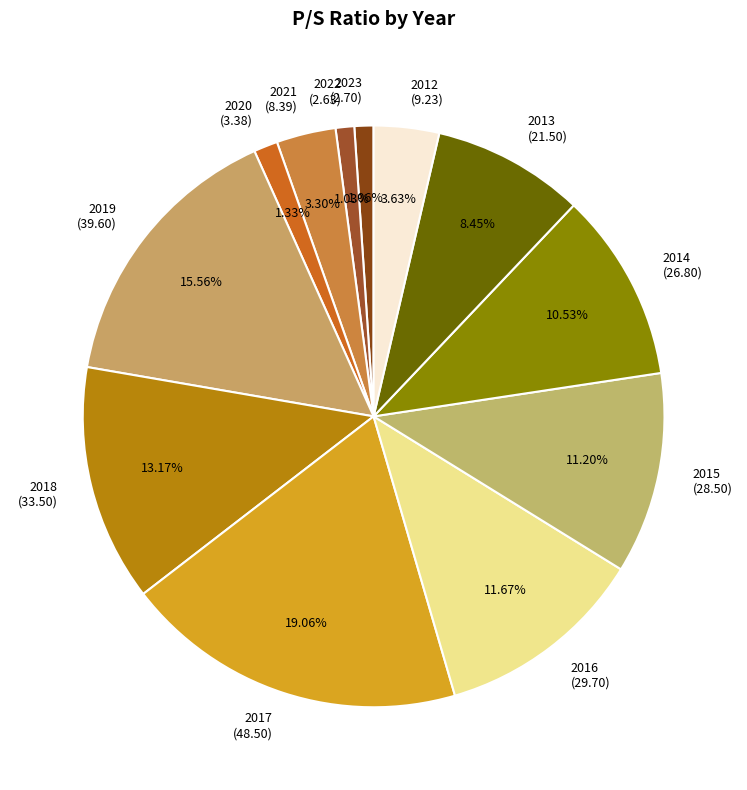

Which has a higher value, 2018 or 2012?

2018